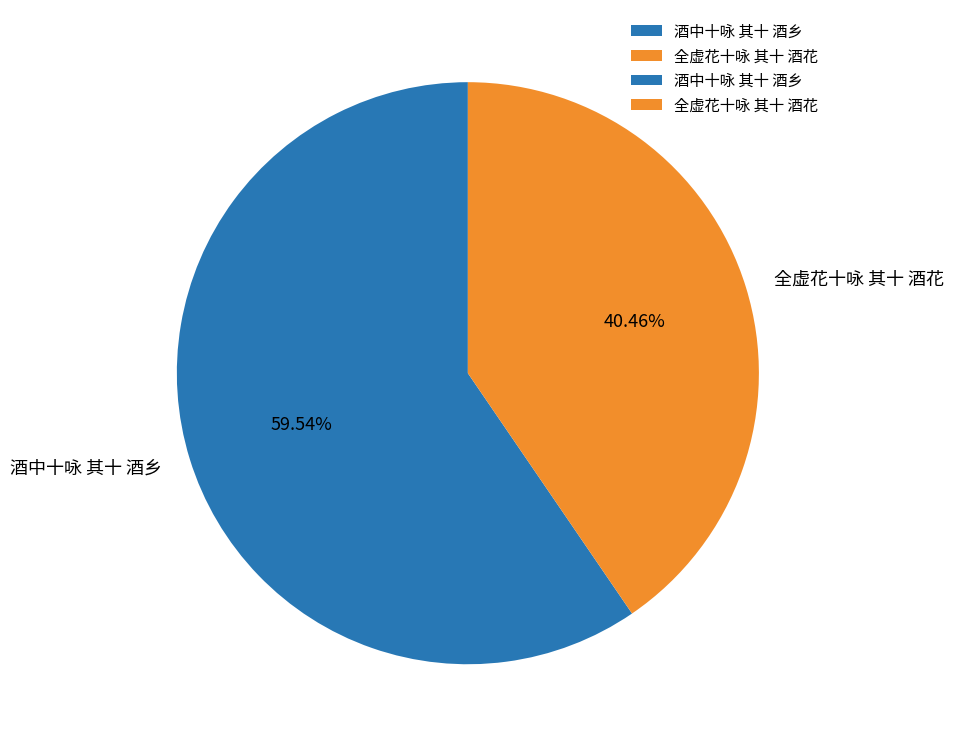

True or false: 酒中十咏 其十 酒乡 accounts for 69% of the total.

False